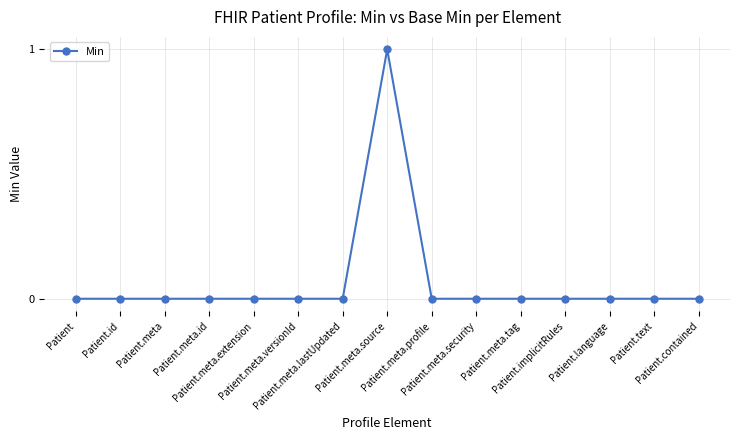

Between Patient.contained and Patient.meta.source, which is larger?

Patient.meta.source